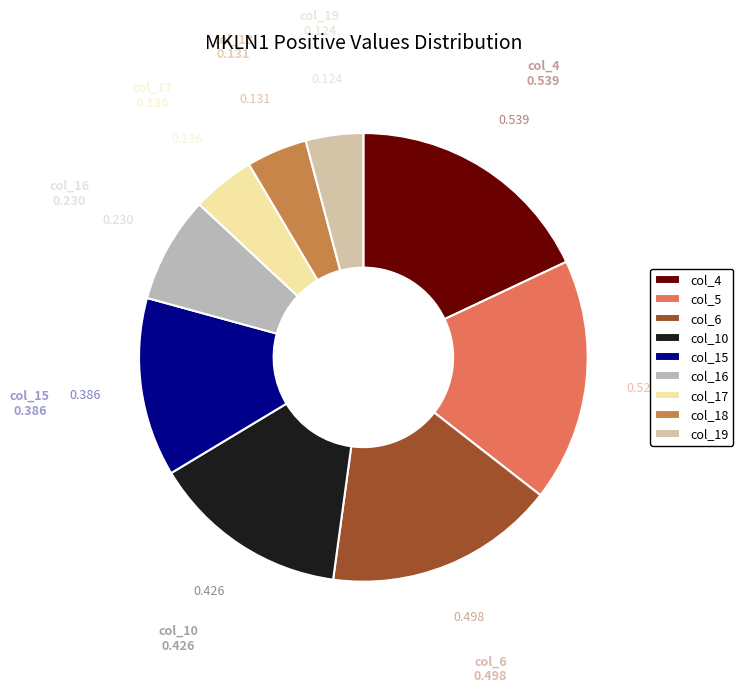

Does any single category account for the majority?

No